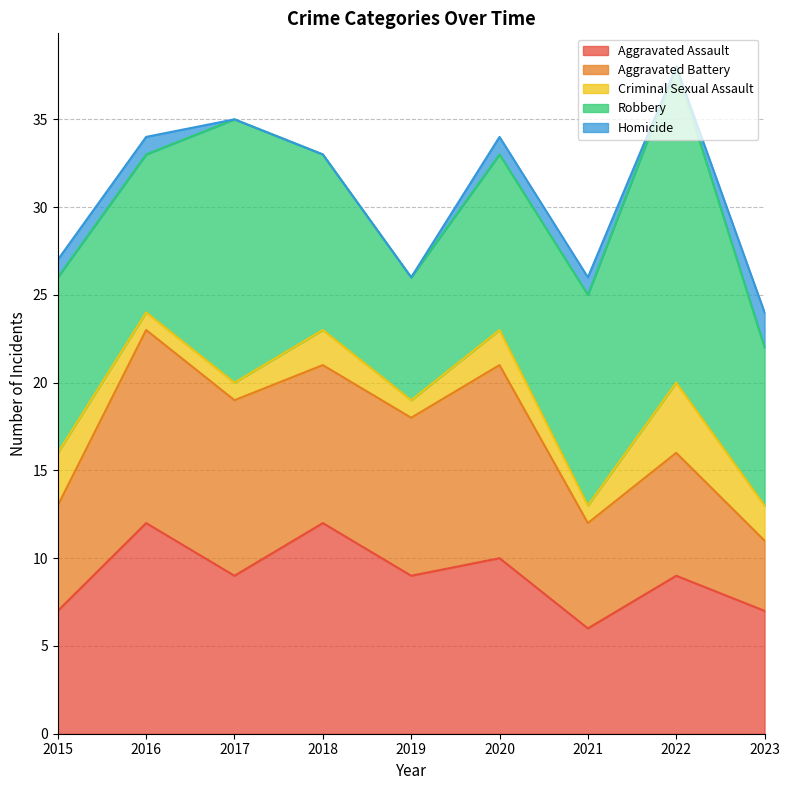

Which label corresponds to the smallest value in the chart?

2017